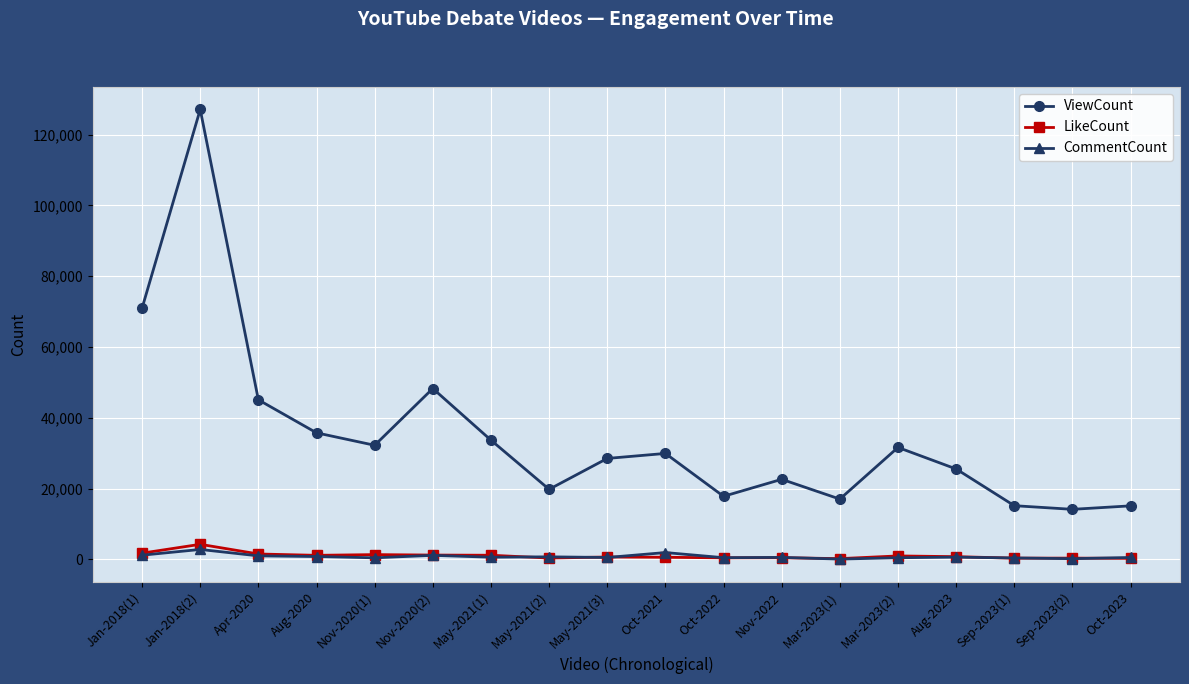

What is the spread (max minus min) of values at Oct-2023?

14830